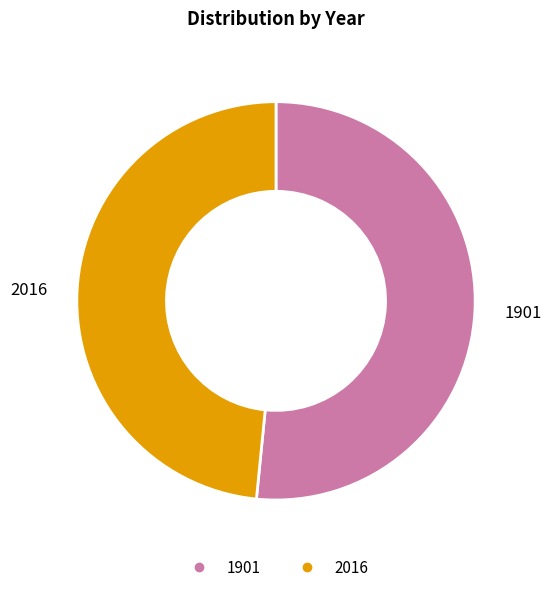

Is there a majority slice in this chart?

Yes